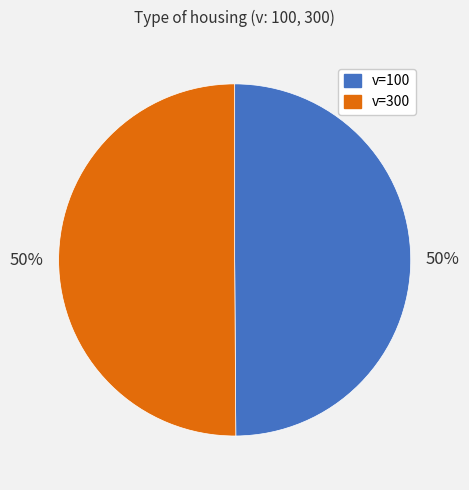

True or false: v=100 accounts for 50% of the total.

True